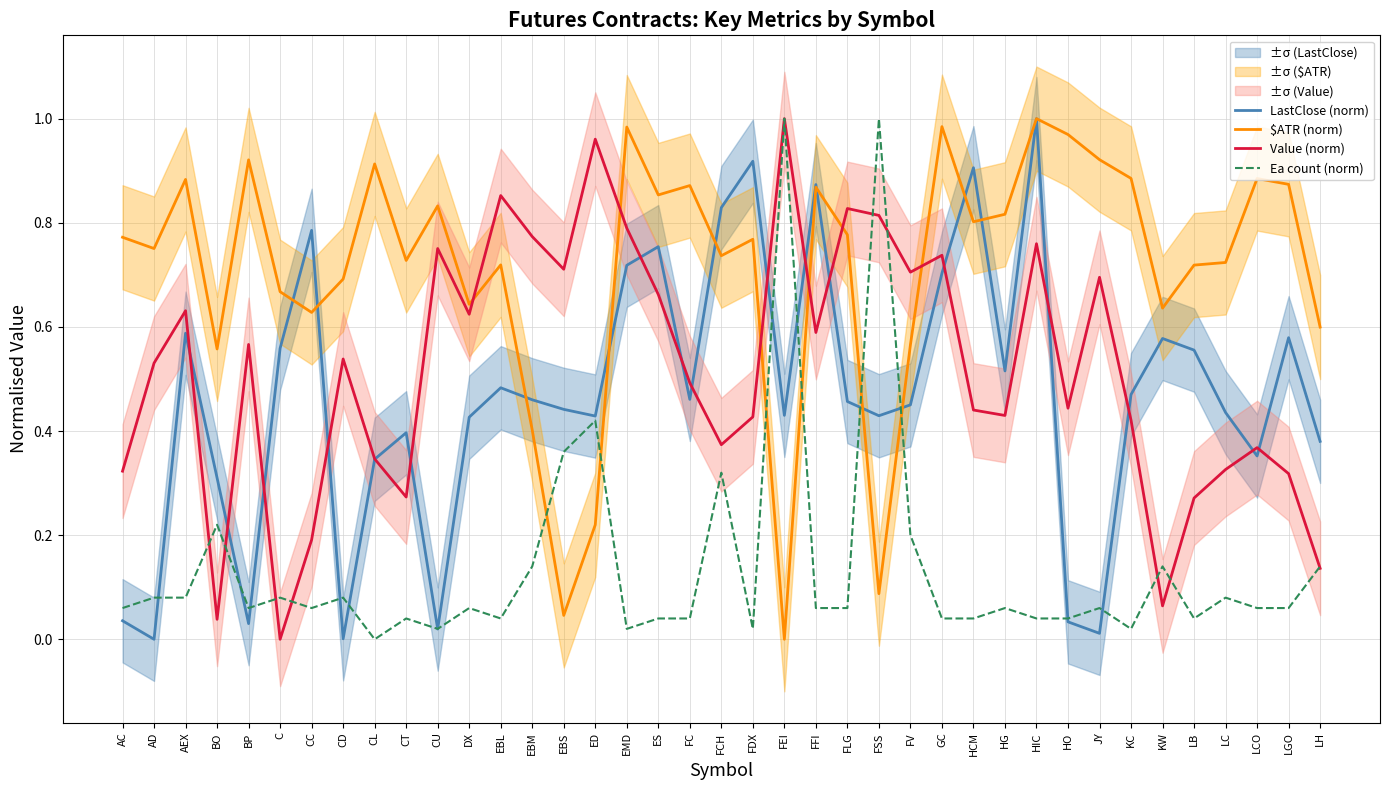

Between HIC and FEI, which is larger?

HIC